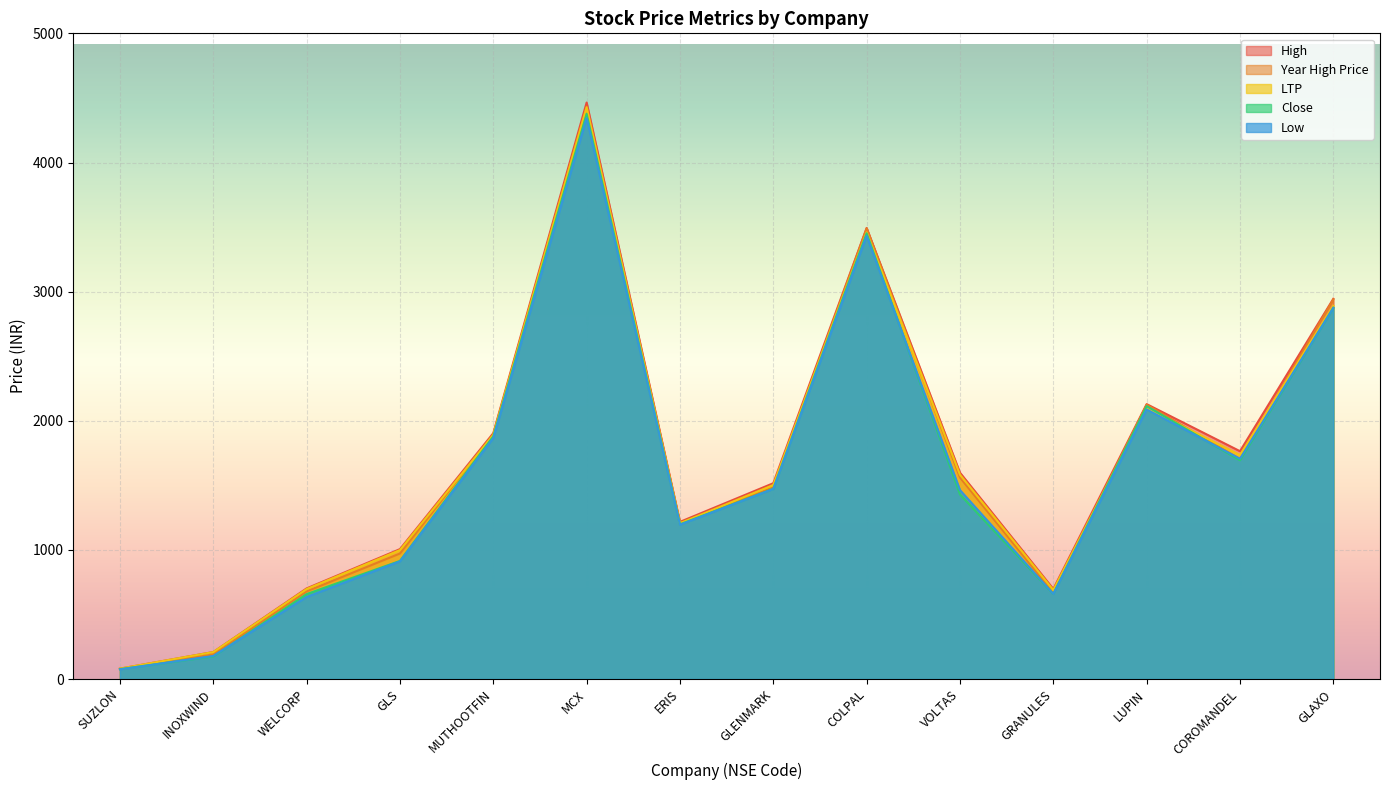

True or false: ltp and high cross at least once.

False